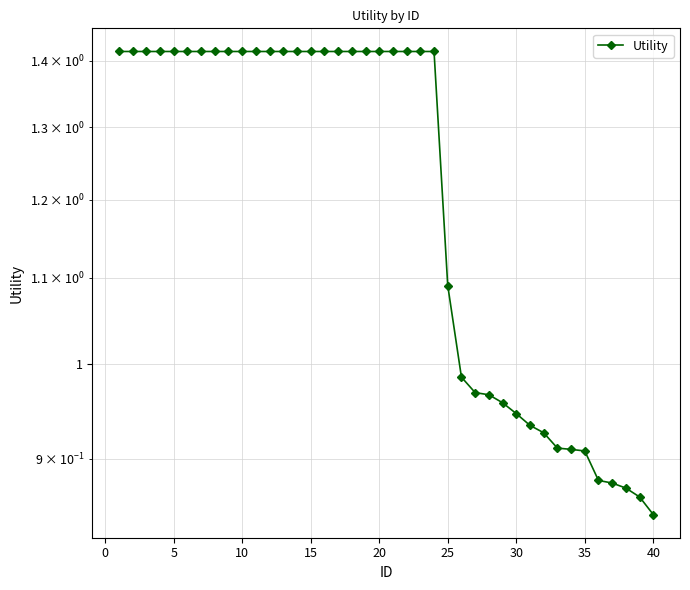

How many values exceed 1?

25